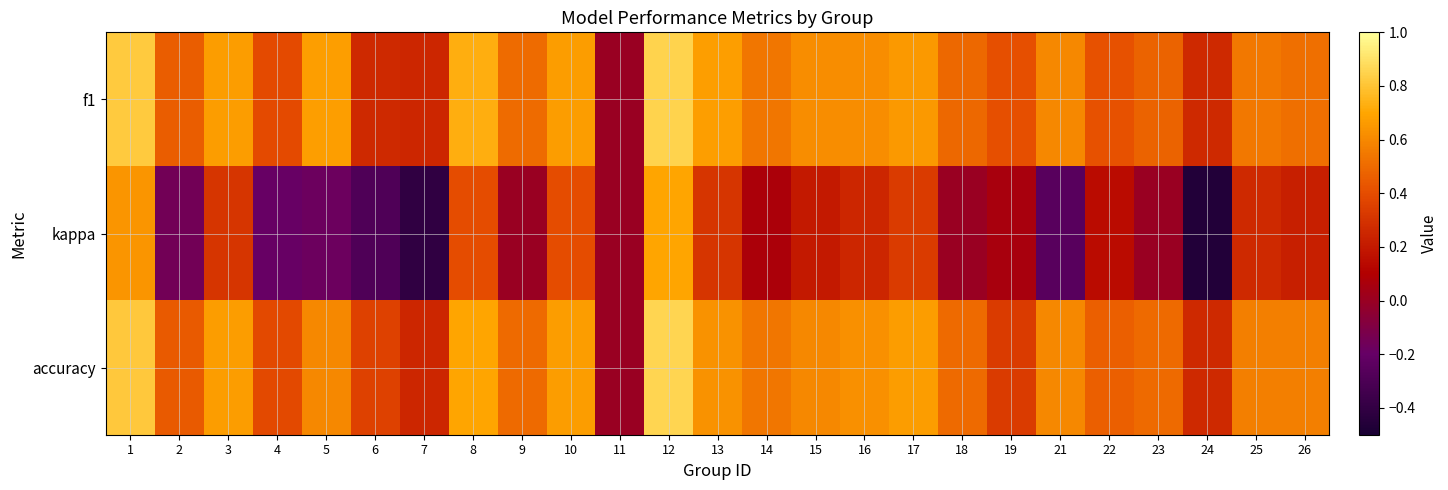

Which category has the highest value across all series?

12